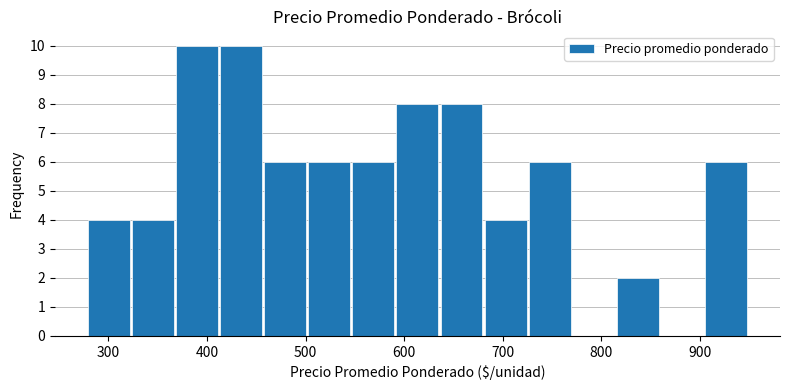

What is the height of the bar covering 820 to 860 on the x-axis? Neither the bar edges nor the heights are printed on the chart, so give them approximately, as read against the axes.

2